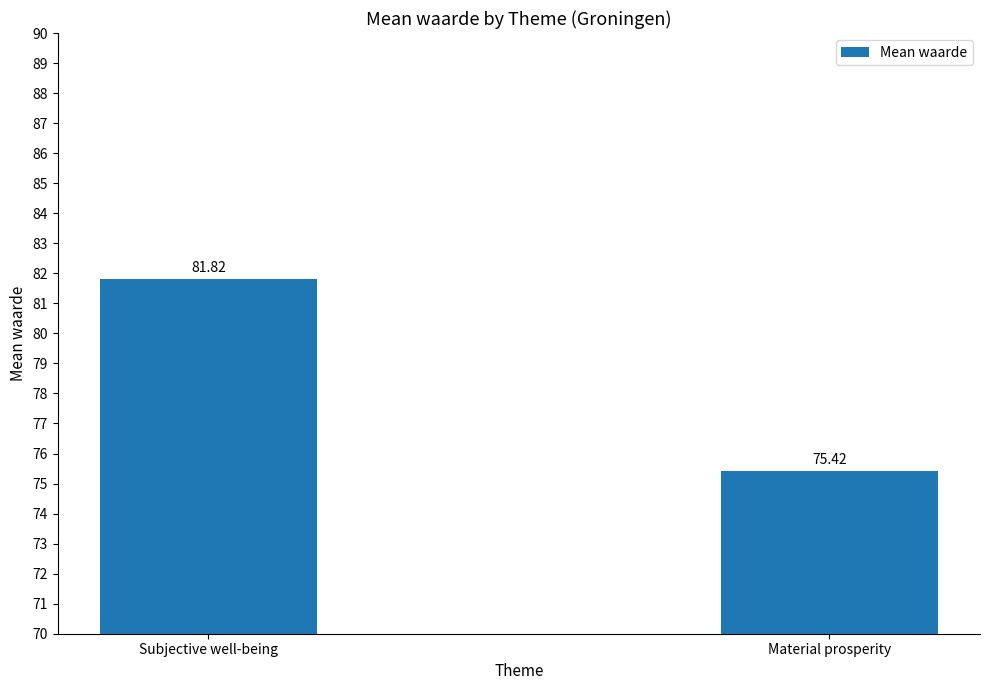

What is the minimum value shown in the chart?

75.4